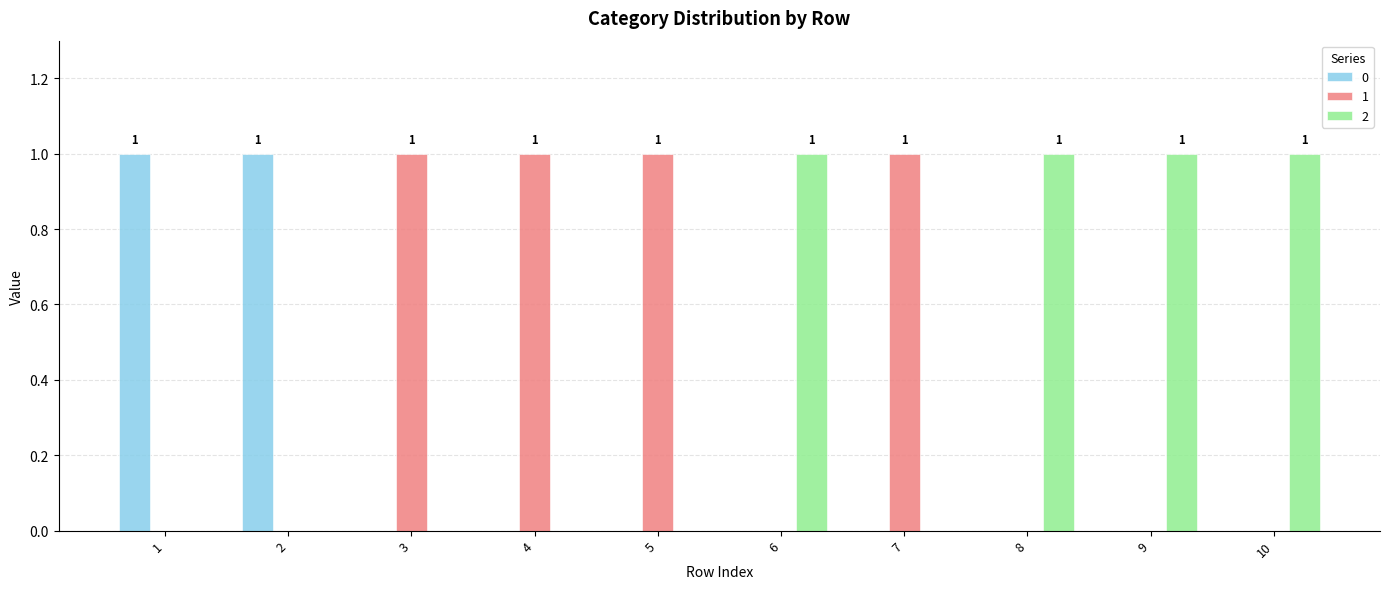

True or false: 1 has a value of 0 at 6.

True